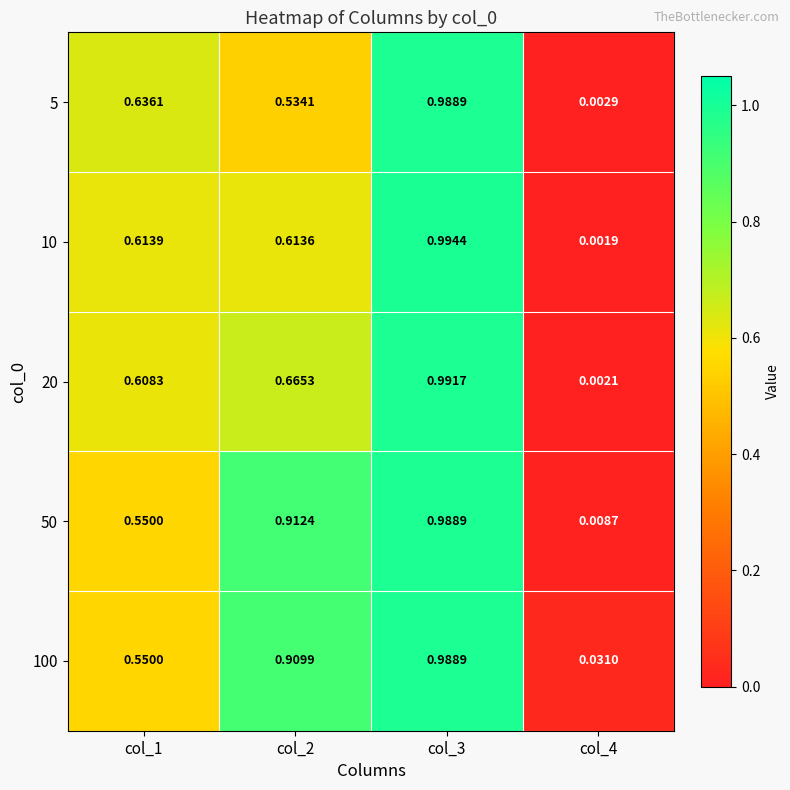

Is the value of 5 at col_4 greater than the value of 10 at col_2?

No